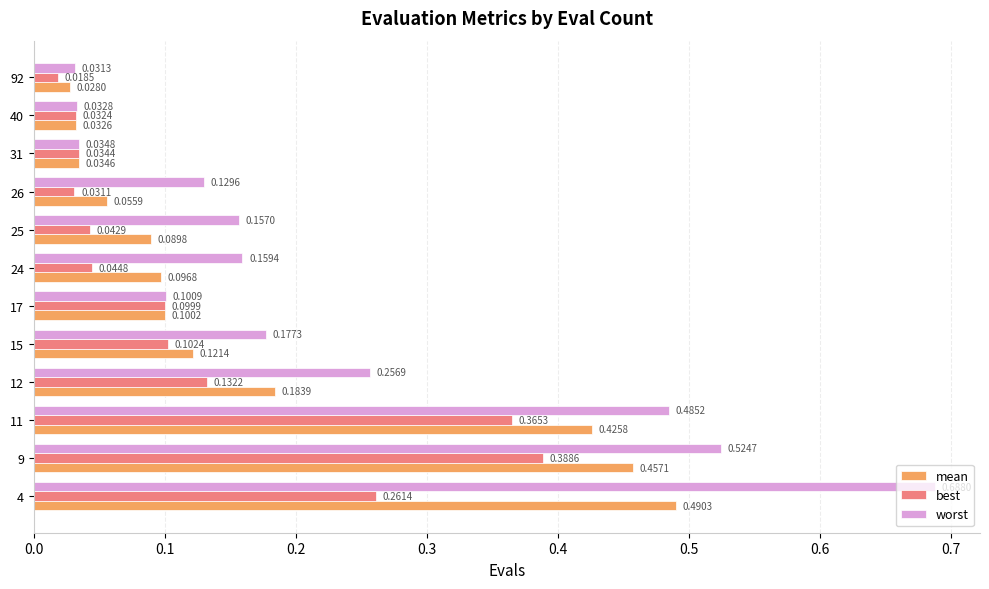

What are all the series names shown in the legend?

mean, best, worst